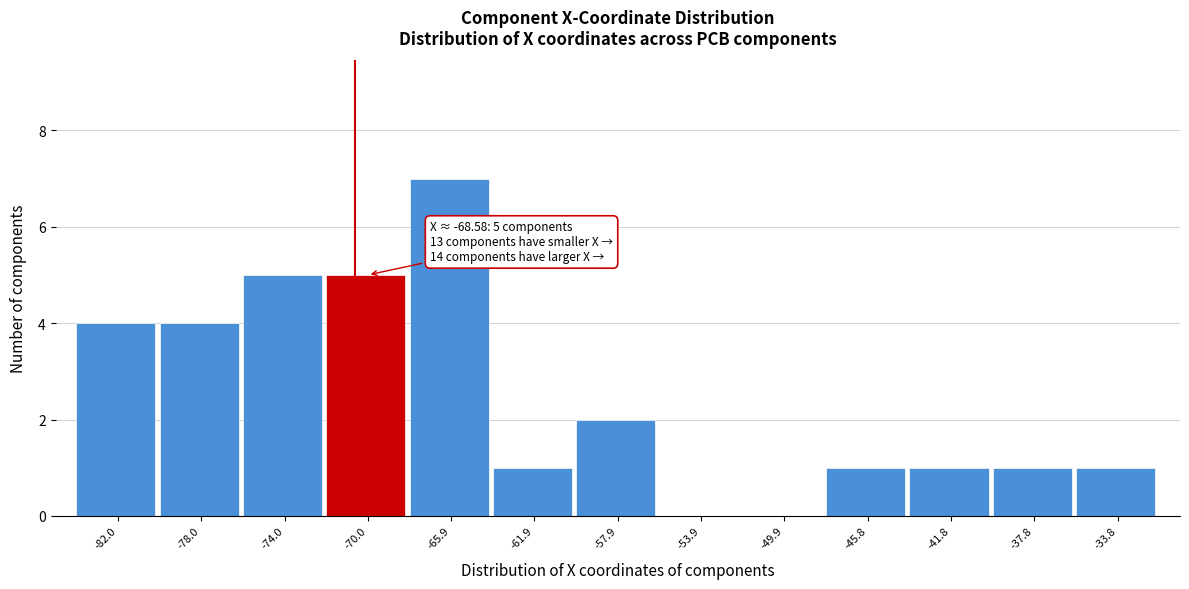

Reading right to left, extract all data points from this chart.

-33.8=1	-37.8=1	-41.8=1	-45.8=1	-49.9=0	-53.9=0	-57.9=2	-61.9=1	-65.9=7	-70.0=5	-74.0=5	-78.0=4	-82.0=4